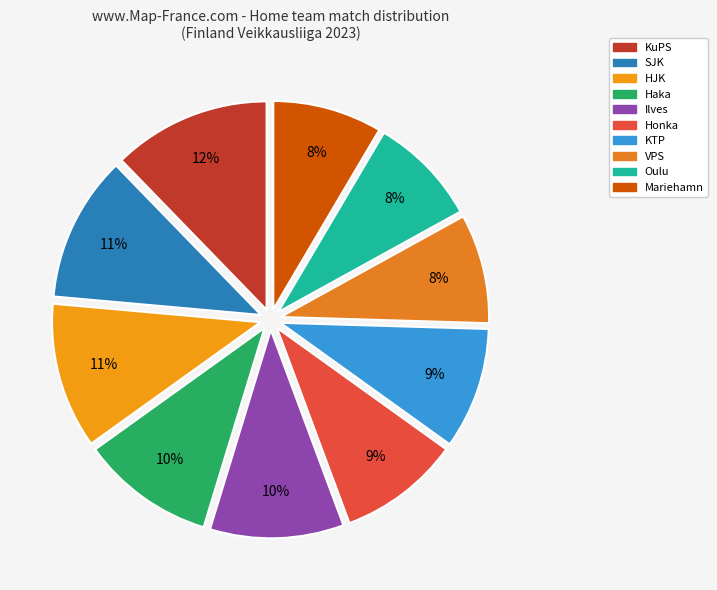

Which slice is the largest?

KuPS